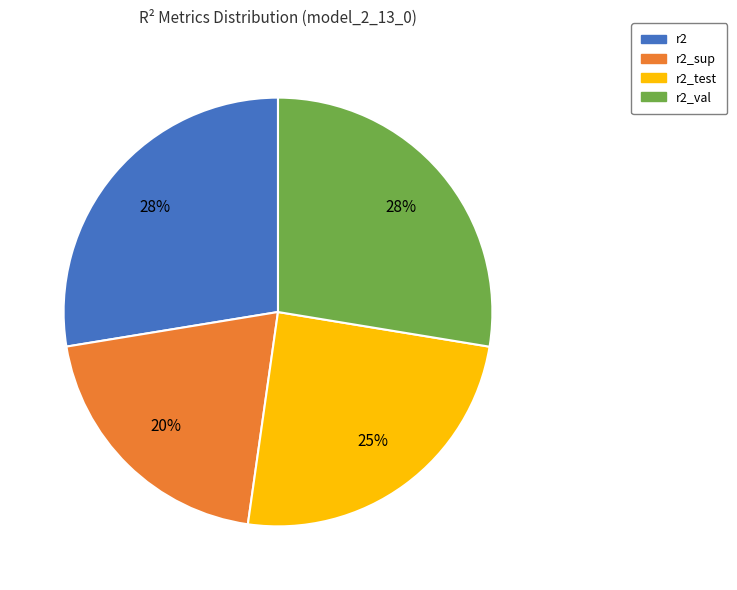

Between r2_test and r2, which is larger?

r2